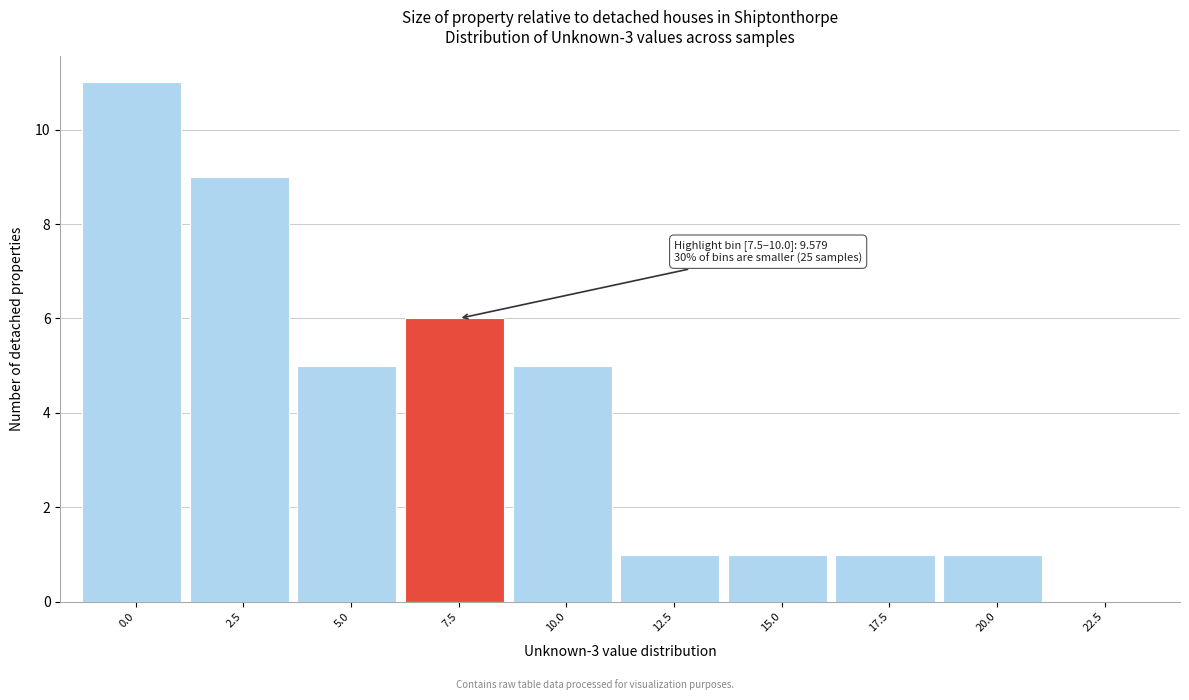

Reading left to right, extract all data points from this chart.

0.0=11	2.5=9	5.0=5	7.5=6	10.0=5	12.5=1	15.0=1	17.5=1	20.0=1	22.5=0